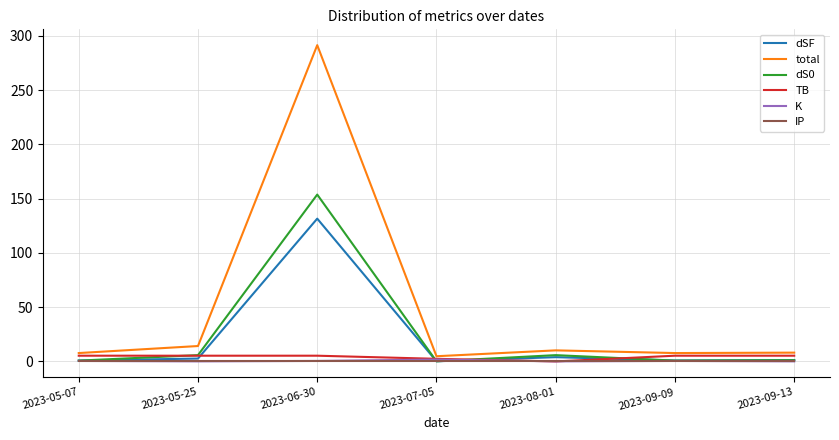

At which label does TB first exceed 5?

2023-05-07